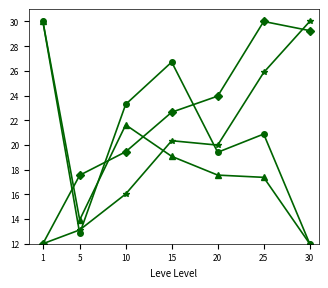

What is the smallest value displayed?

12.0